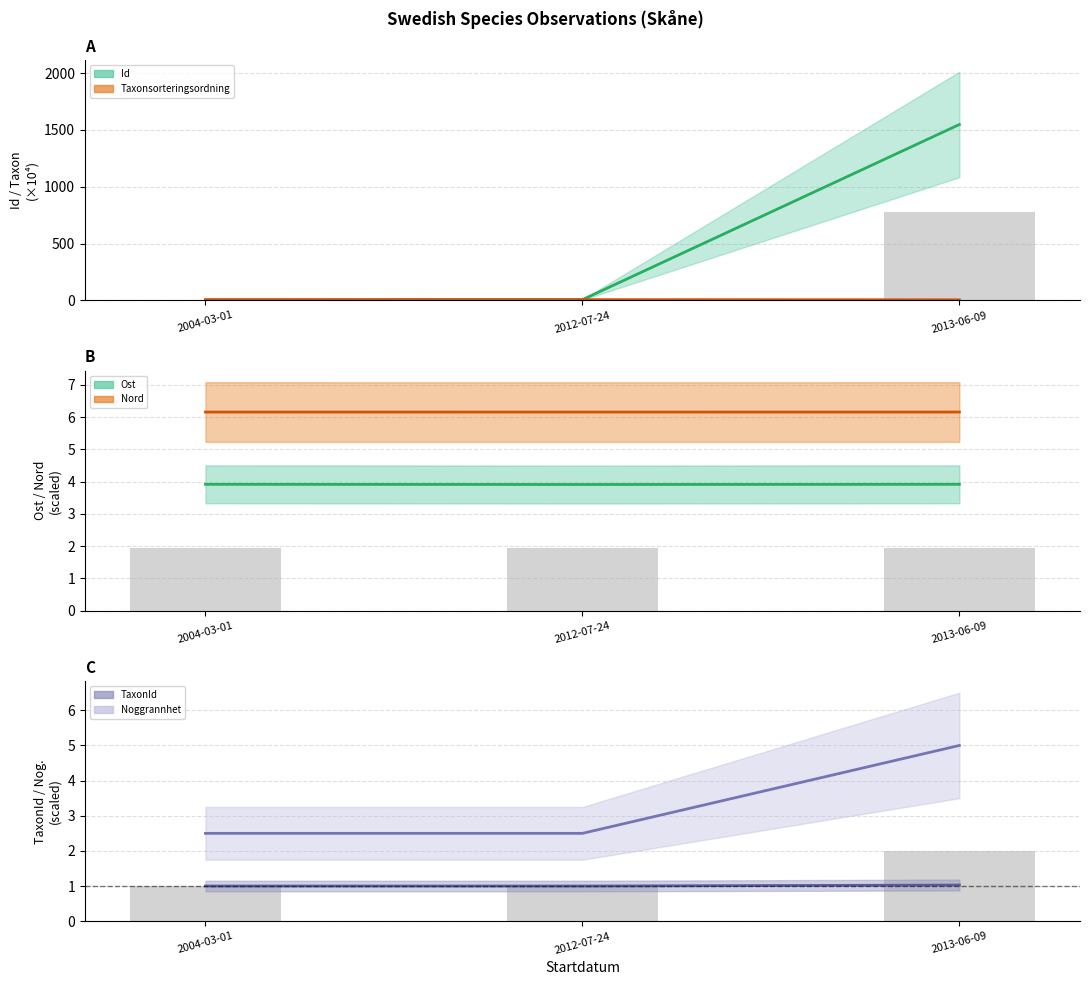

What are all the series names shown in the legend?

Id, Taxonsorteringsordning, Ost, Nord, TaxonId, Noggrannhet